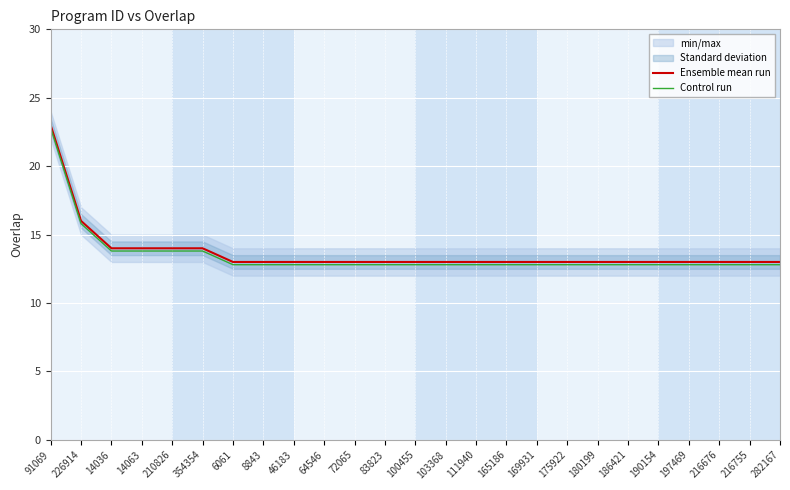

Is it true that Control run equals 12.8 at 282167?

True